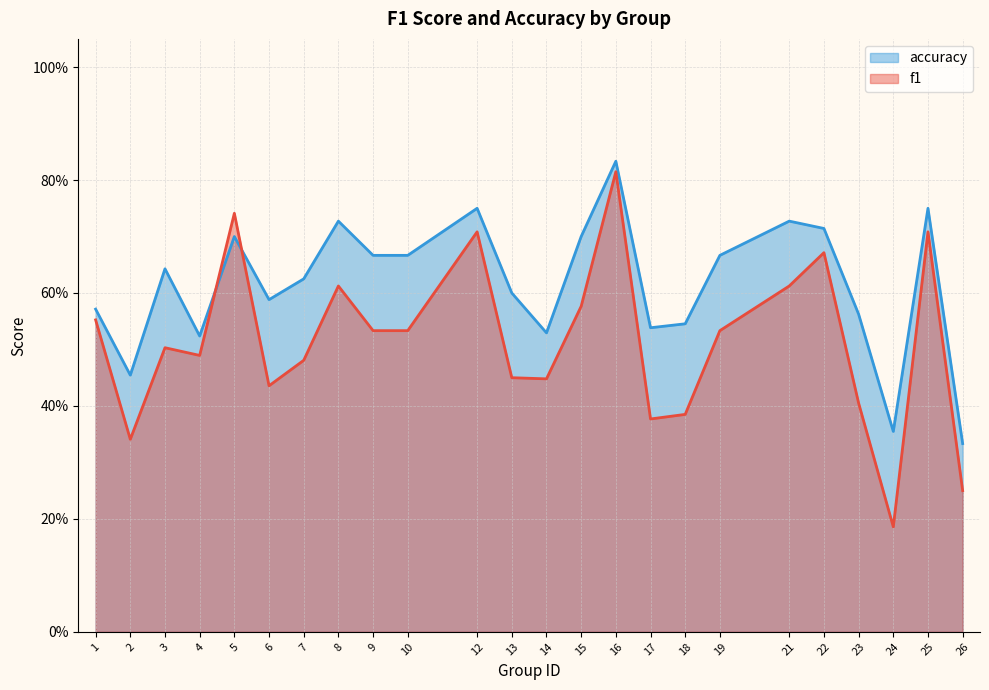

Which series has the widest spread of values?

f1